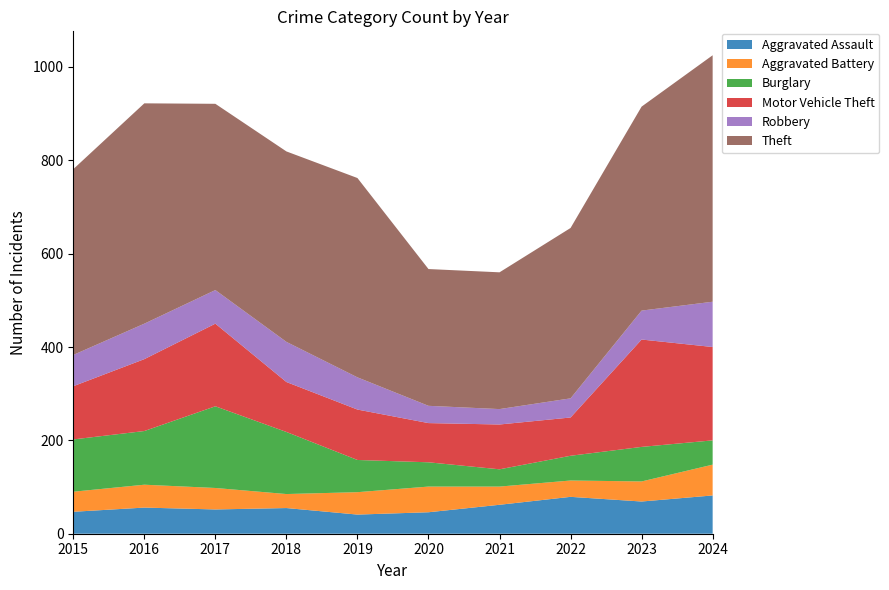

Reading left to right, extract all data points from this chart.

Aggravated Assault: 47	56	52	55	41	46	62	79	69	82
Aggravated Battery: 43	49	46	30	48	55	39	35	43	66
Burglary: 112	115	175	133	69	52	37	53	74	52
Motor Vehicle Theft: 114	154	177	107	108	84	96	82	230	200
Robbery: 67	76	72	86	69	37	33	41	62	97
Theft: 398	472	399	408	427	293	293	365	437	528